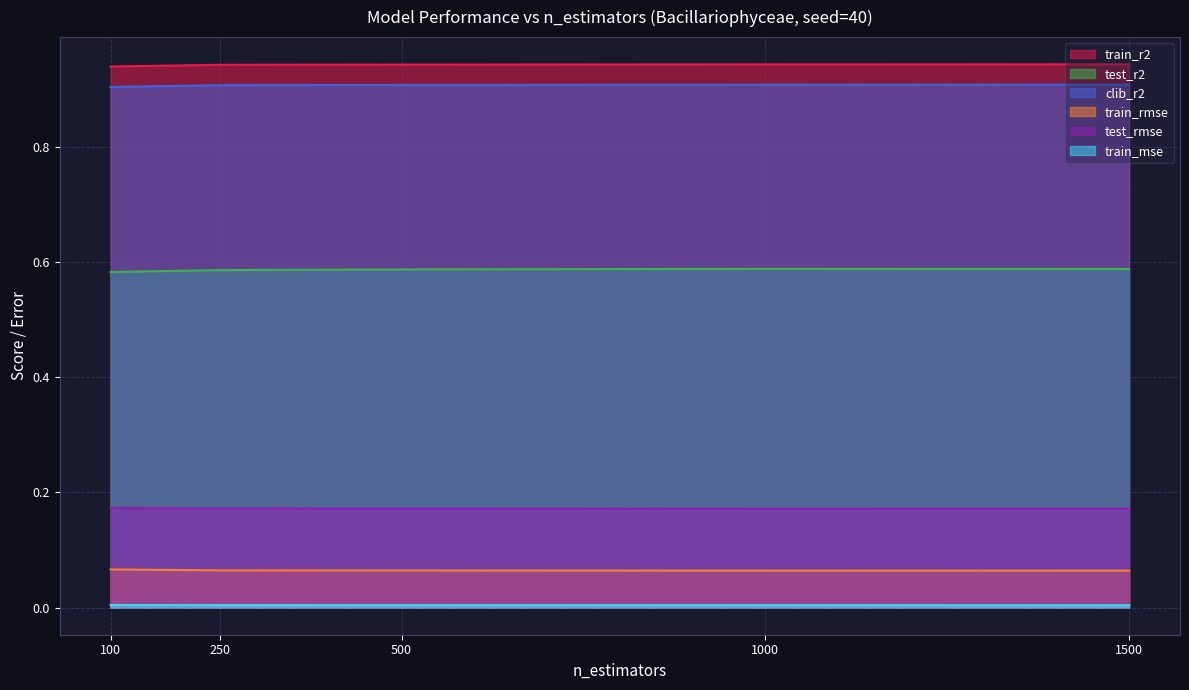

Does the chart display data point markers on the line(s)?

No